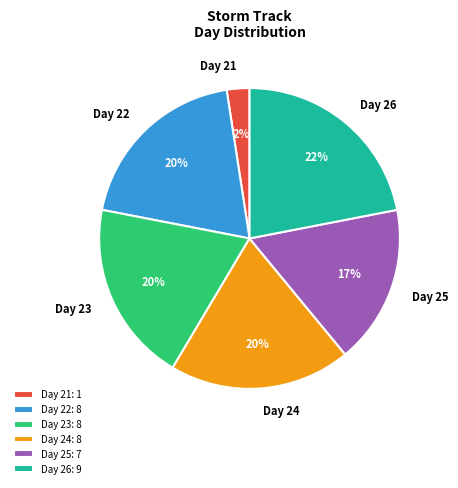

To the nearest percent, what is the average slice percentage?

17%